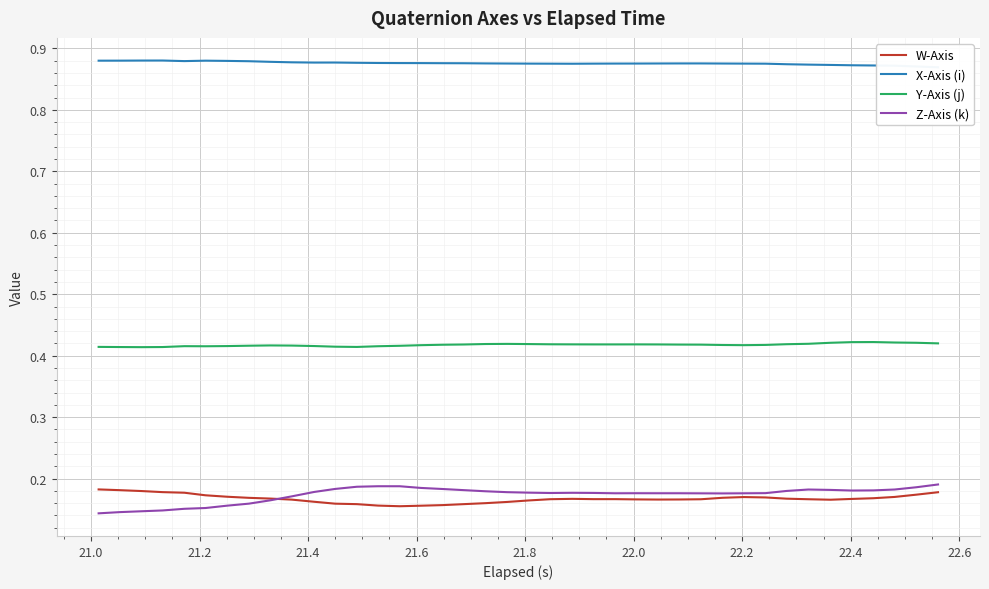

True or false: W-Axis and Y-Axis (j) cross at least once.

False